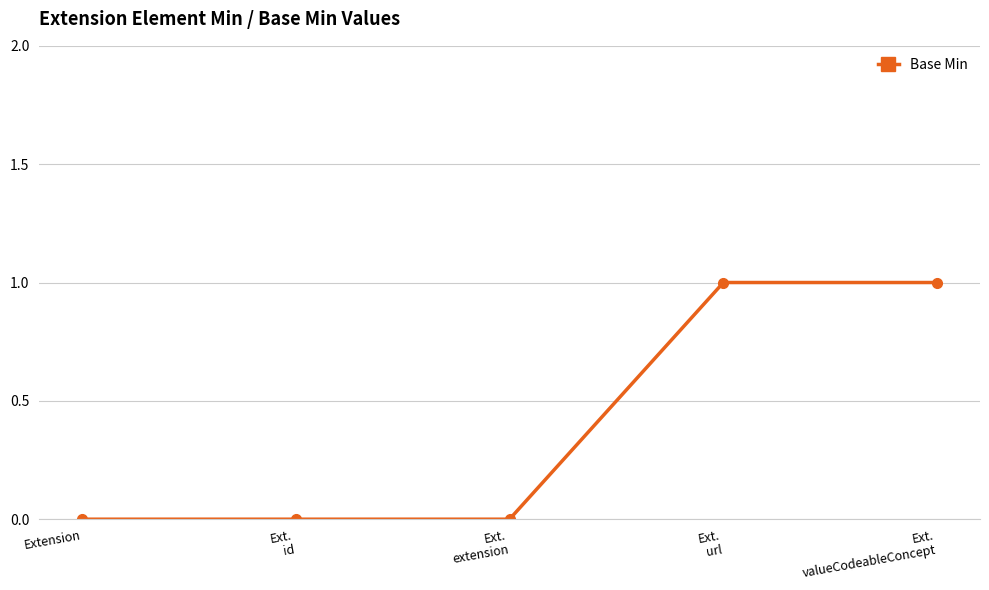

True or false: the data shows 0 at Ext.
valueCodeableConcept.

False